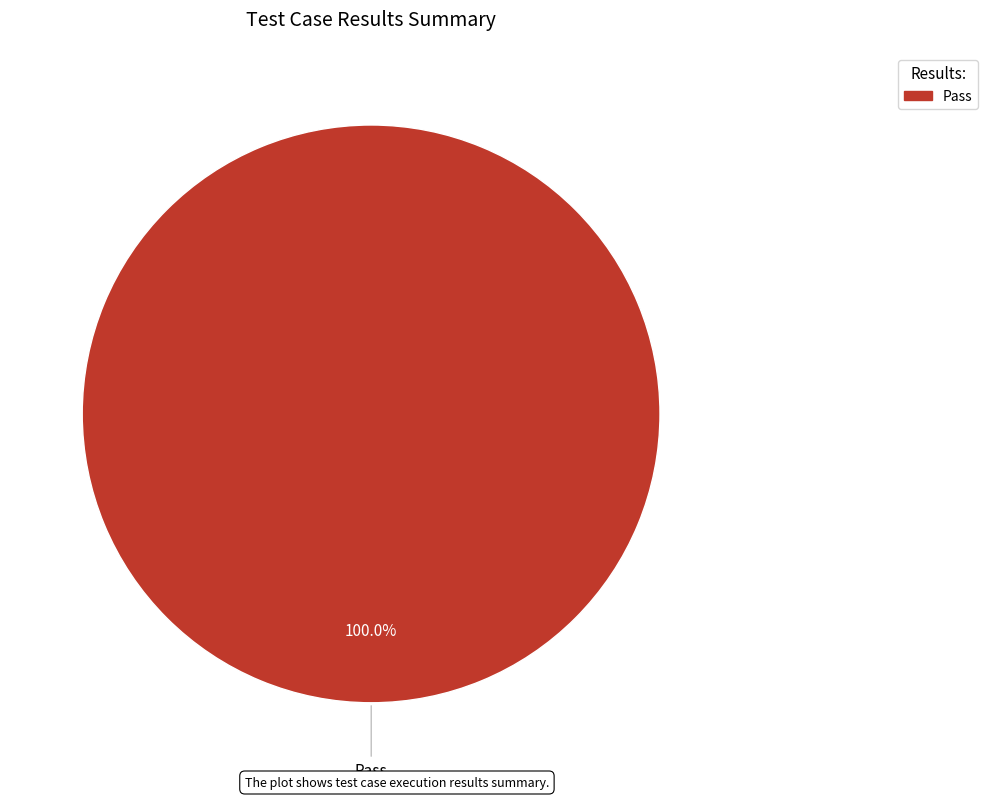

Count the number of slices in the pie.

1